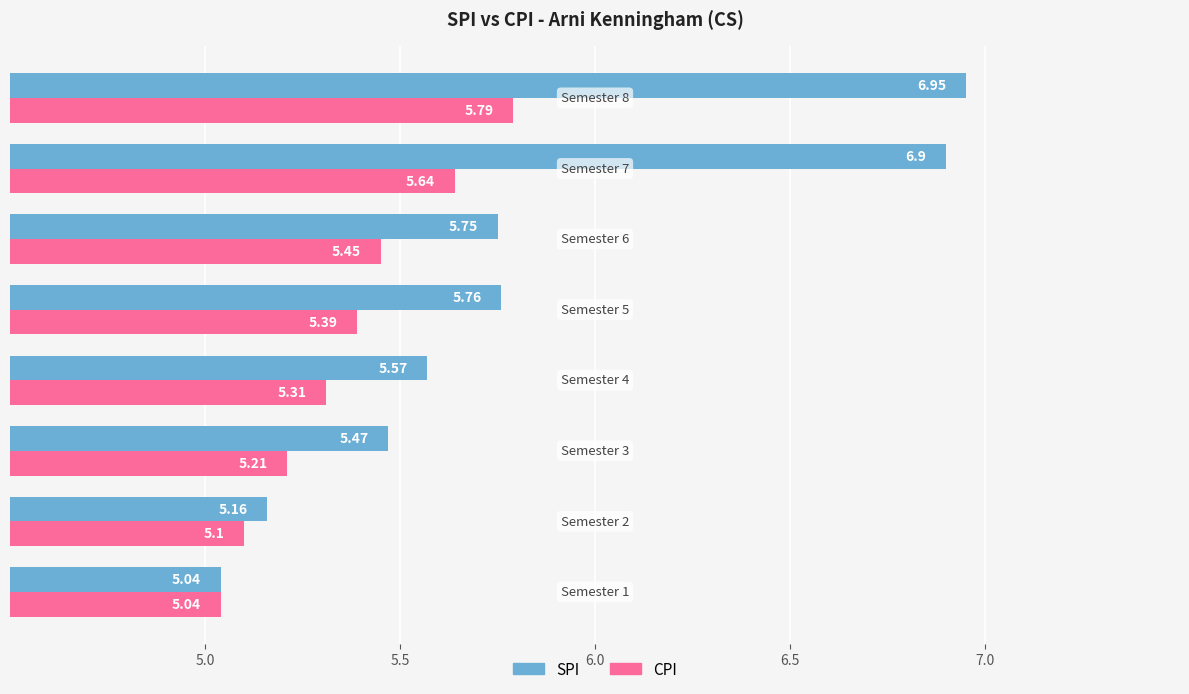

At how many categories does at least one series exceed 6?

2